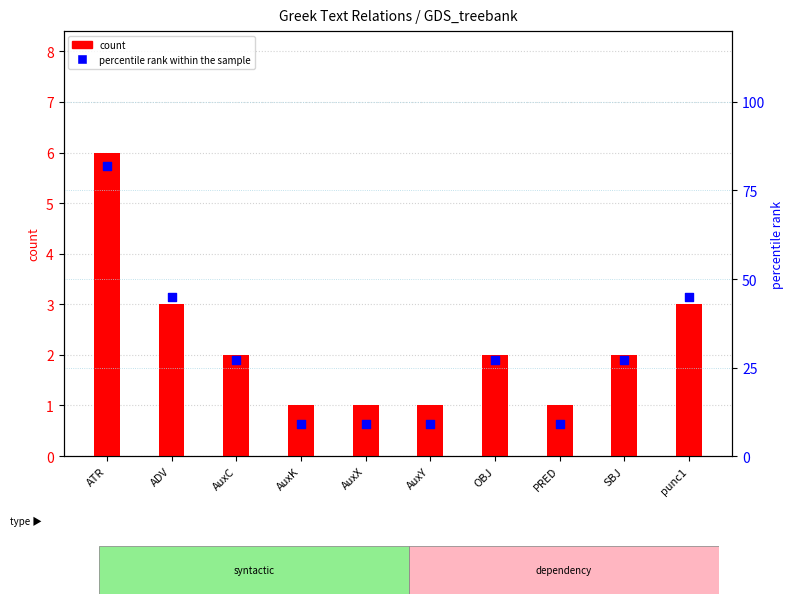

Is the value of percentile rank within the sample at PRED greater than the value of count at ADV?

Yes